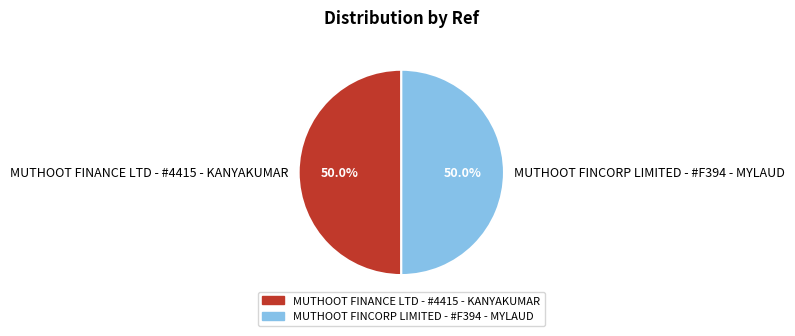

Combined, do MUTHOOT FINANCE LTD - #4415 - KANYAKUMAR and MUTHOOT FINCORP LIMITED - #F394 - MYLAUD account for over 50%?

Yes